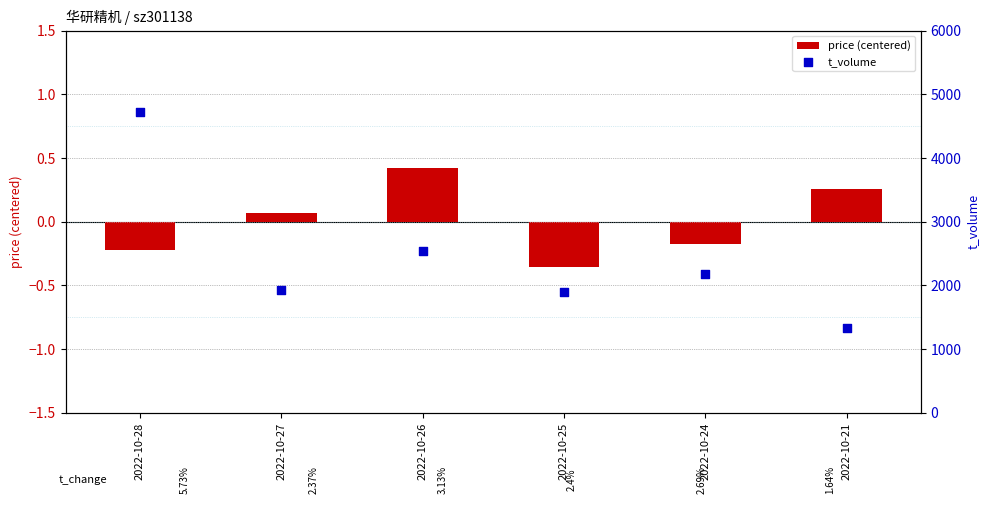

What are all the series names shown in the legend?

price (centered), t_volume